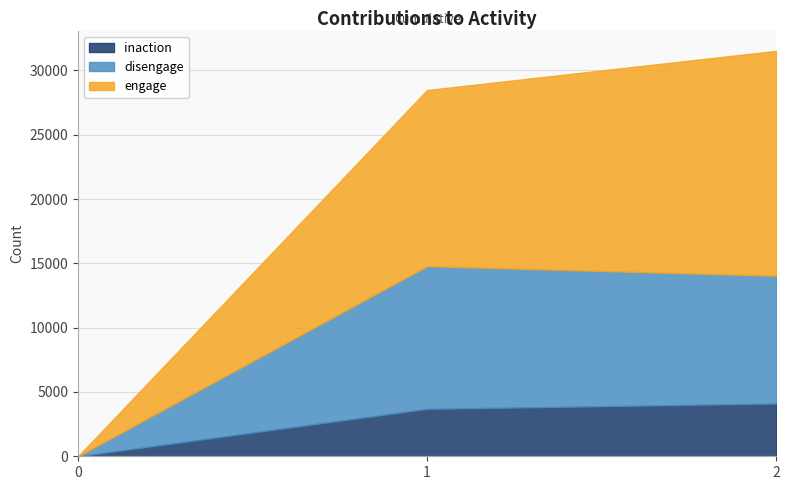

Reading left to right, transcribe all the data shown in this chart.

inaction: 0=0	1=3687	2=4101
disengage: 0=0	1=11091	2=9933
engage: 0=0	1=13698	2=17490